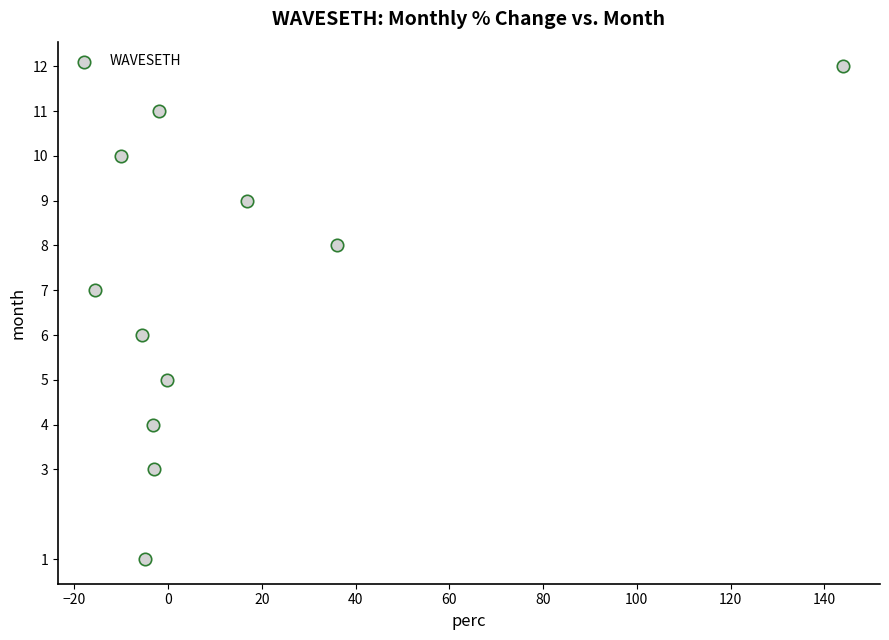

What is the average Y value?

7